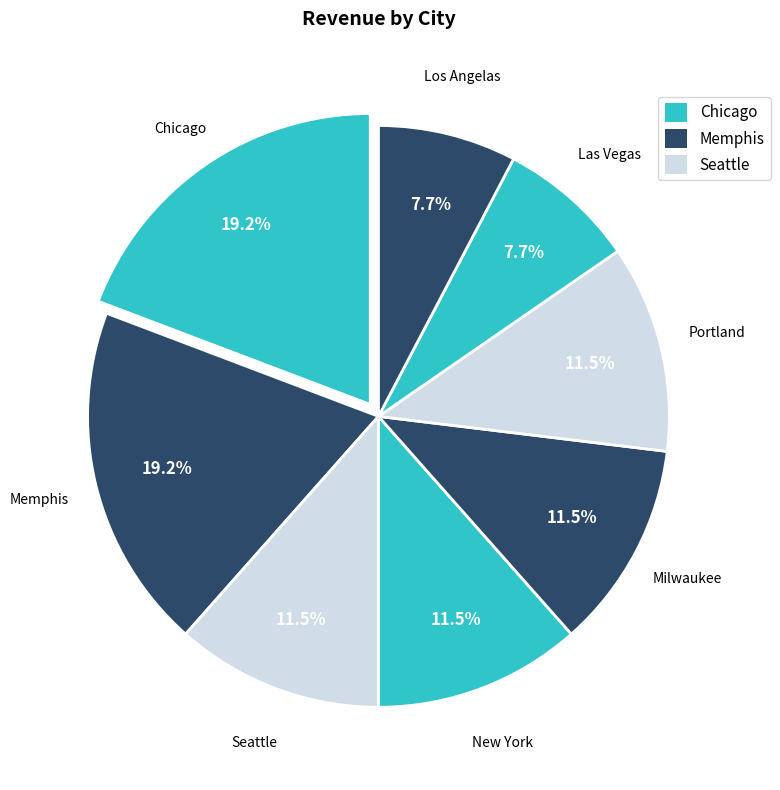

How many segments does this pie chart have?

8